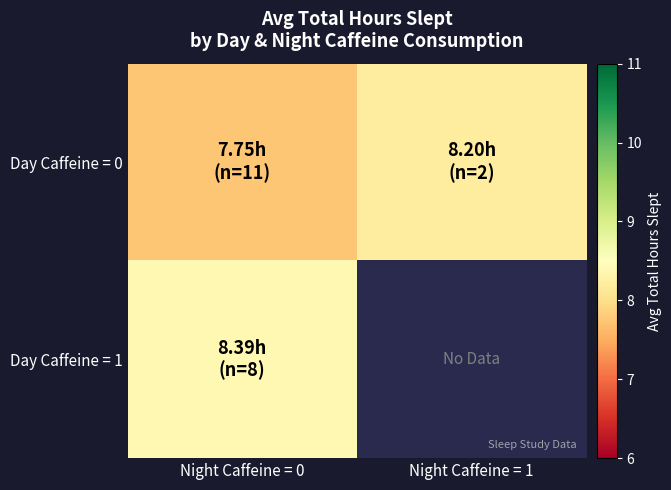

What is the maximum value shown in the chart?

8.4